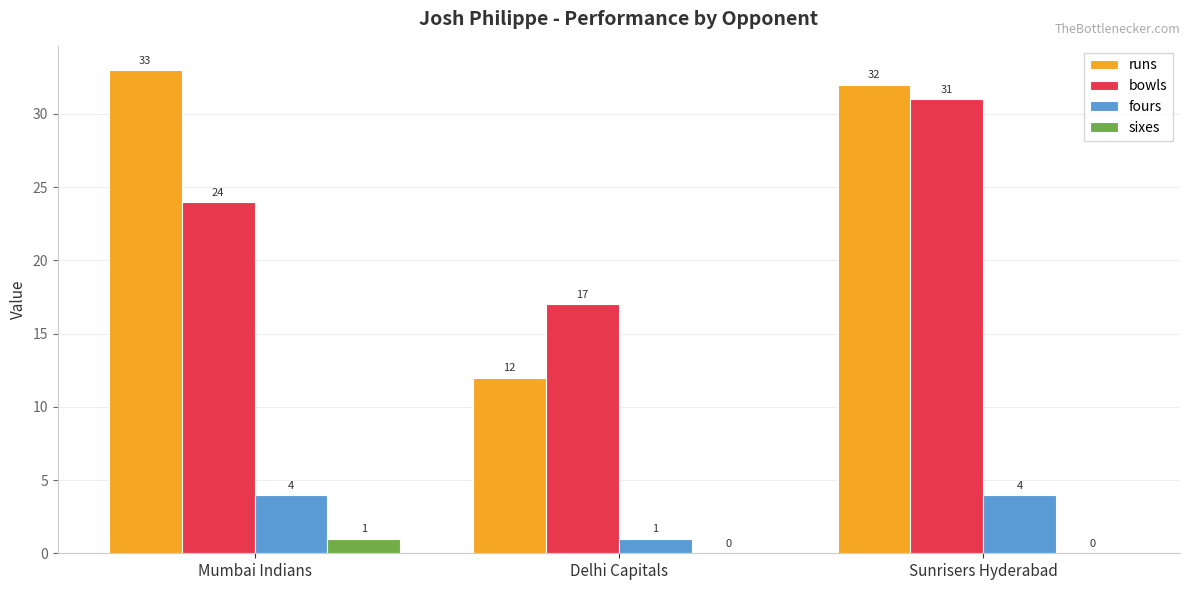

At which label is runs closest to 22?

Delhi Capitals